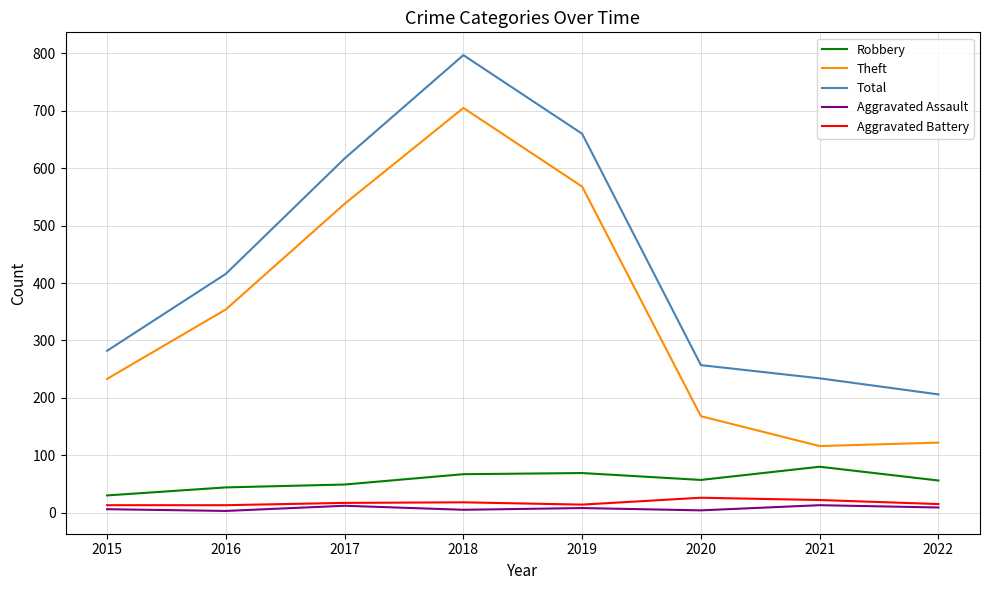

What is the sum of the Aggravated Assault values at 2018 and 2022?

14